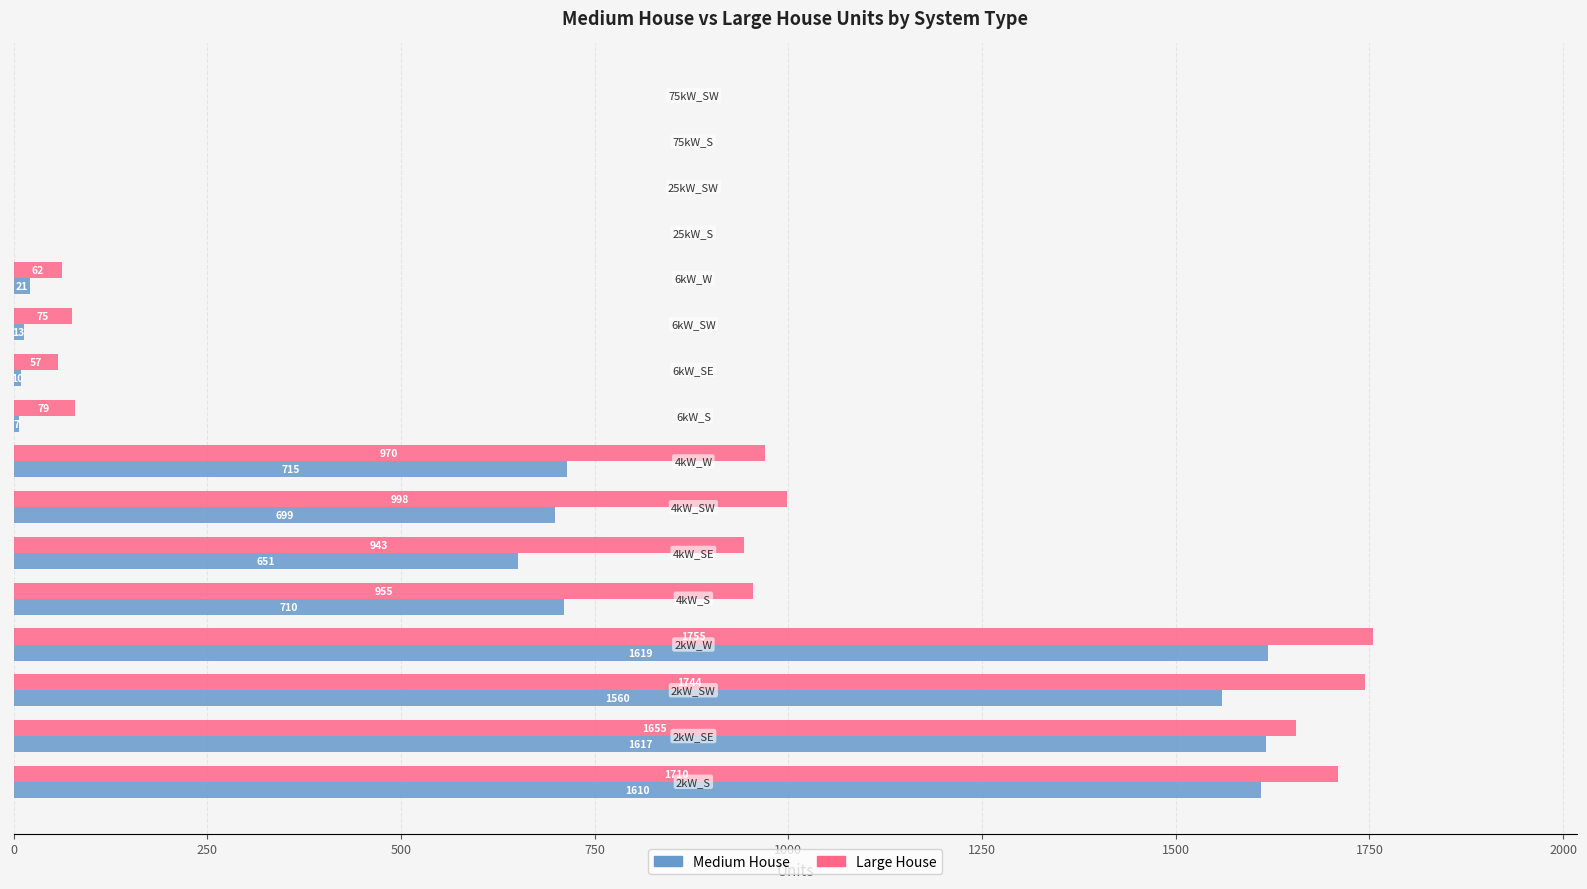

Which series has the largest total across all categories?

Large House